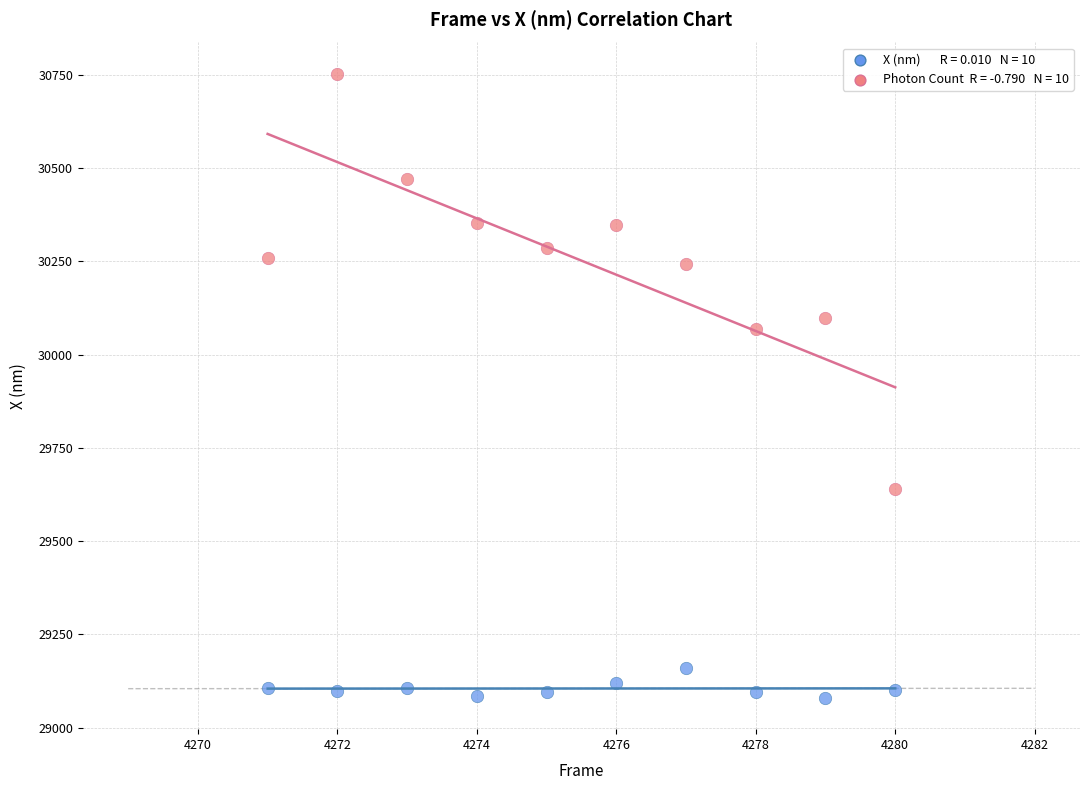

Across all series, what Y value is closest to 29916?

30070.0